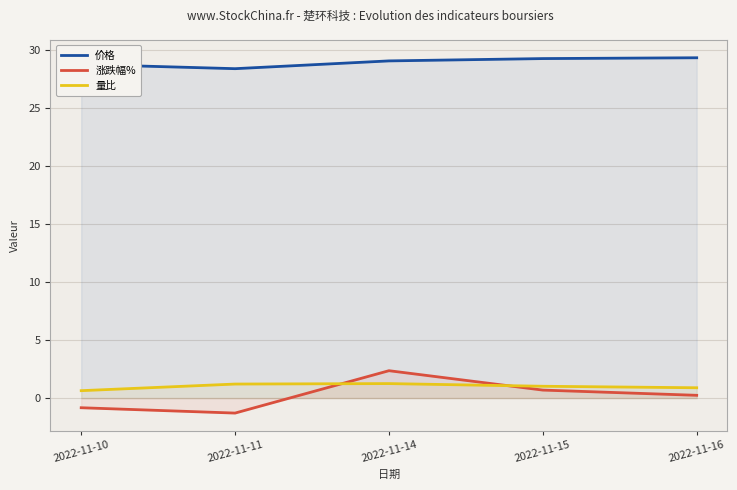

True or false: 涨跌幅% has a value of 0.2 at 2022-11-15.

False